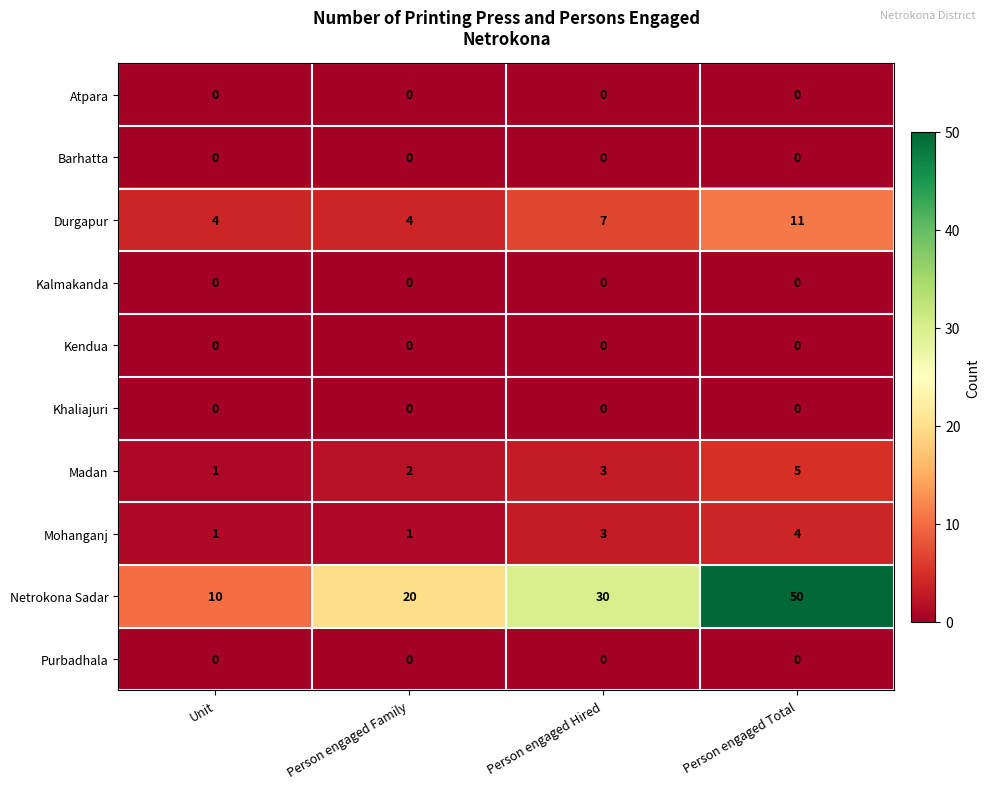

How many series are shown in this chart?

10